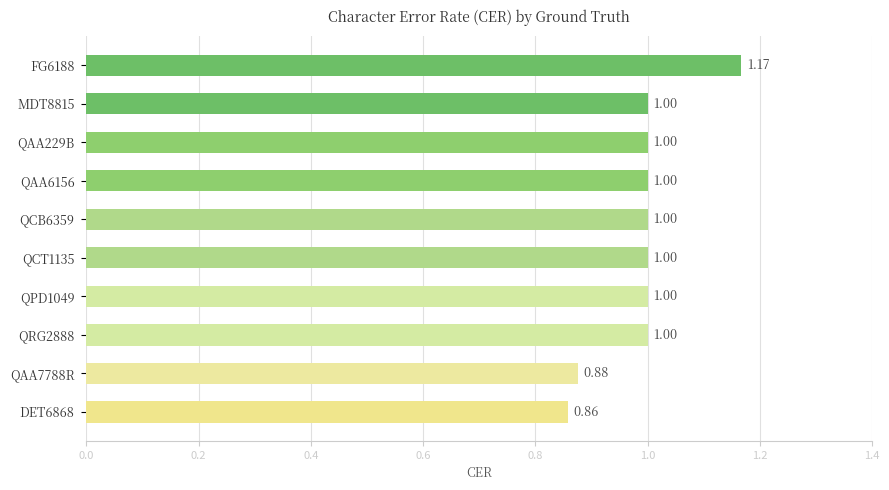

What is the difference between the maximum and minimum values?

0.3